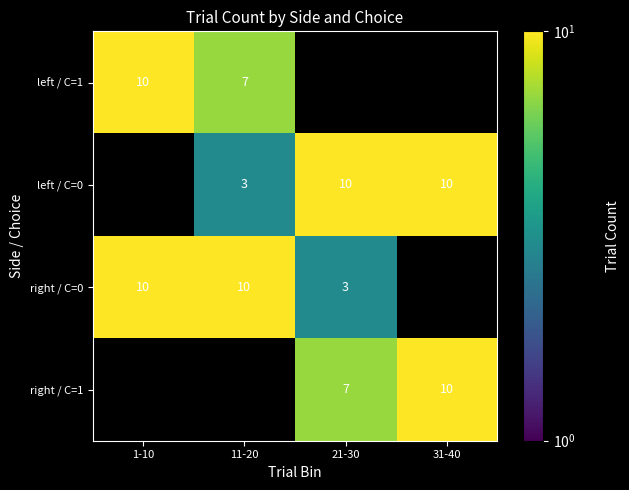

What is the greatest value displayed?

10